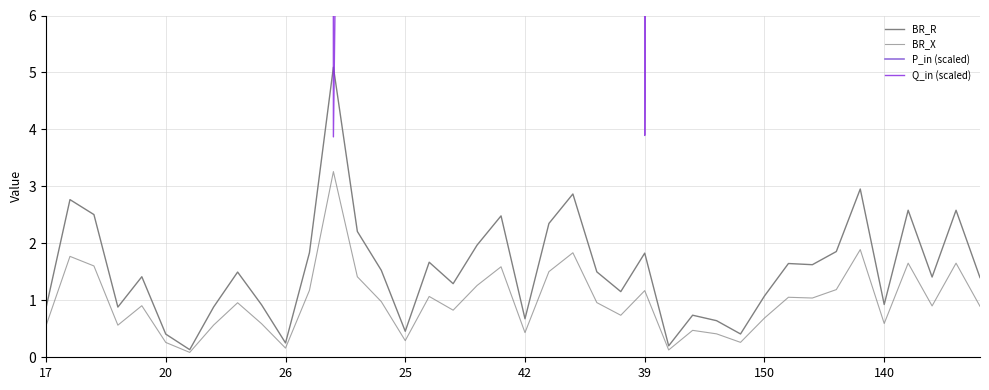

True or false: BR_X and BR_R cross at least once.

False